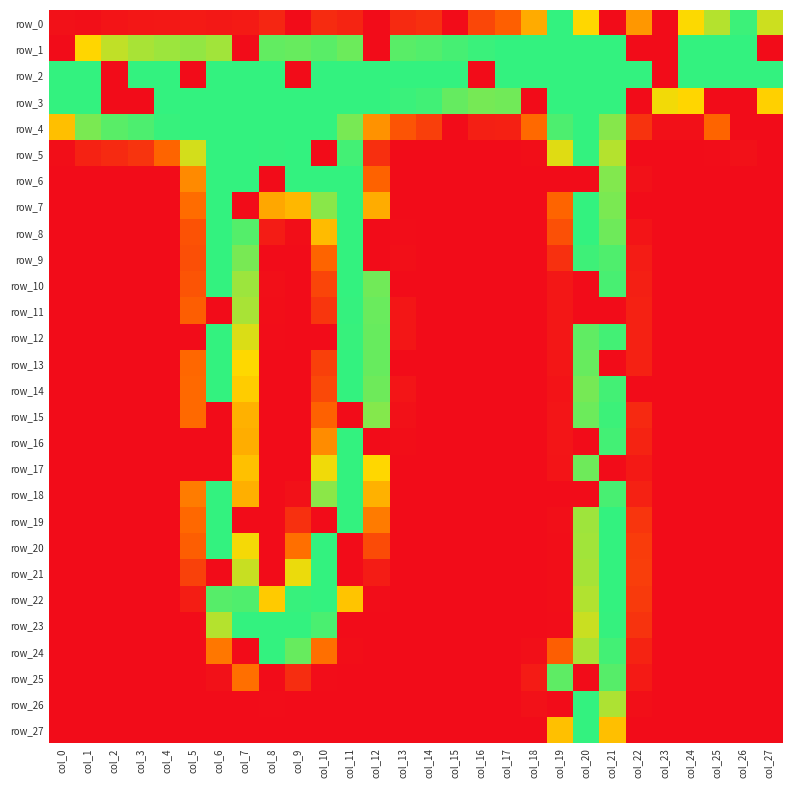

At how many categories does at least one series exceed 69?

28